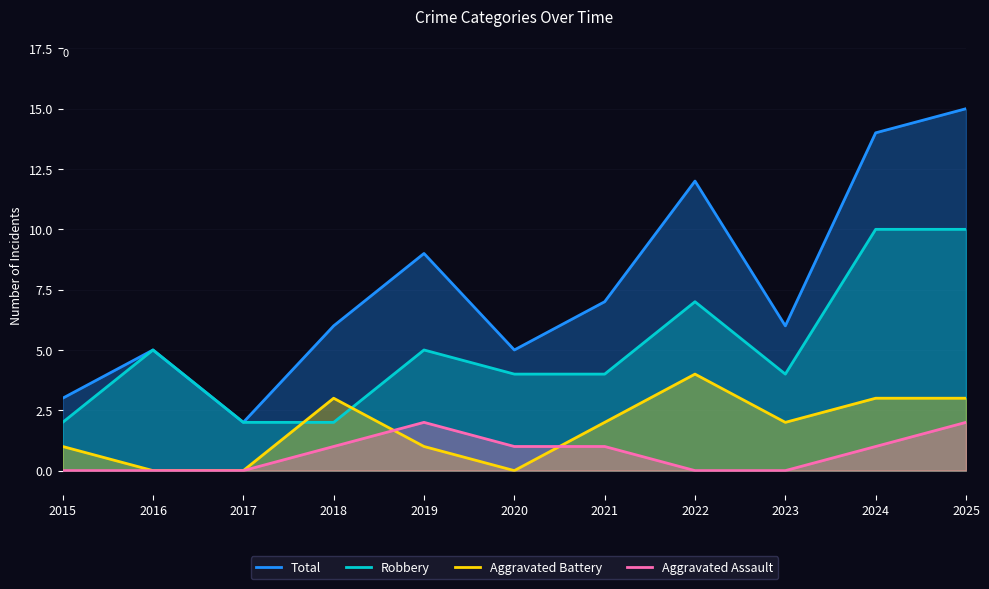

Reading right to left, transcribe all the data shown in this chart.

Total: 2025=15	2024=14	2023=6	2022=12	2021=7	2020=5	2019=9	2018=6	2017=2	2016=5	2015=3
Robbery: 2025=10	2024=10	2023=4	2022=7	2021=4	2020=4	2019=5	2018=2	2017=2	2016=5	2015=2
Aggravated Battery: 2025=3	2024=3	2023=2	2022=4	2021=2	2020=0	2019=1	2018=3	2017=0	2016=0	2015=1
Aggravated Assault: 2025=2	2024=1	2023=0	2022=0	2021=1	2020=1	2019=2	2018=1	2017=0	2016=0	2015=0